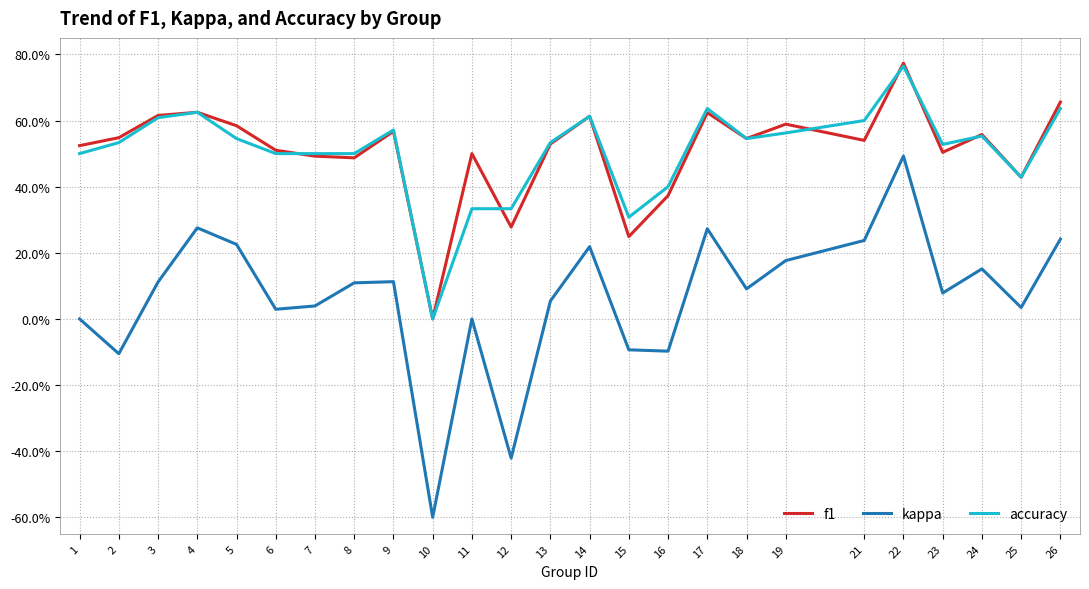

Is this an area chart (filled region under the line)?

No